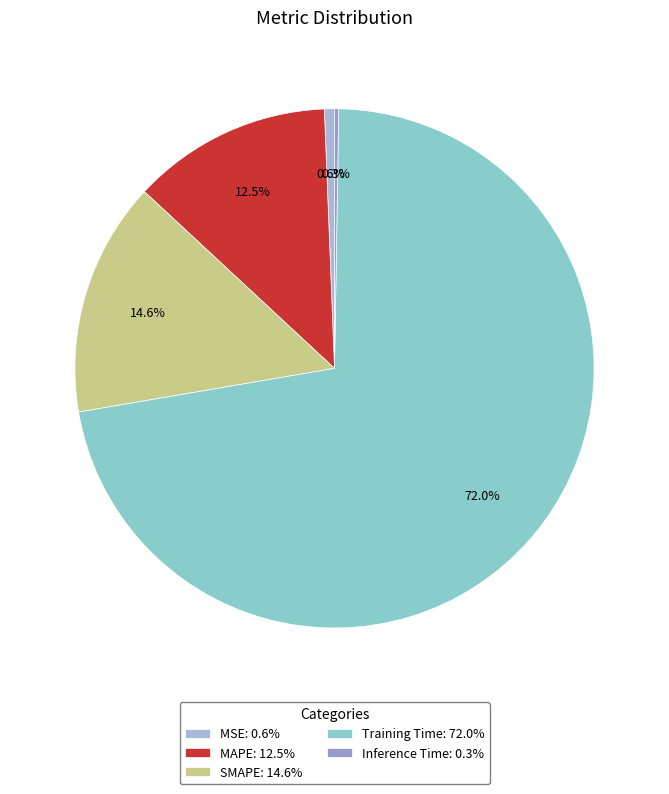

What is the majority slice?

Training Time